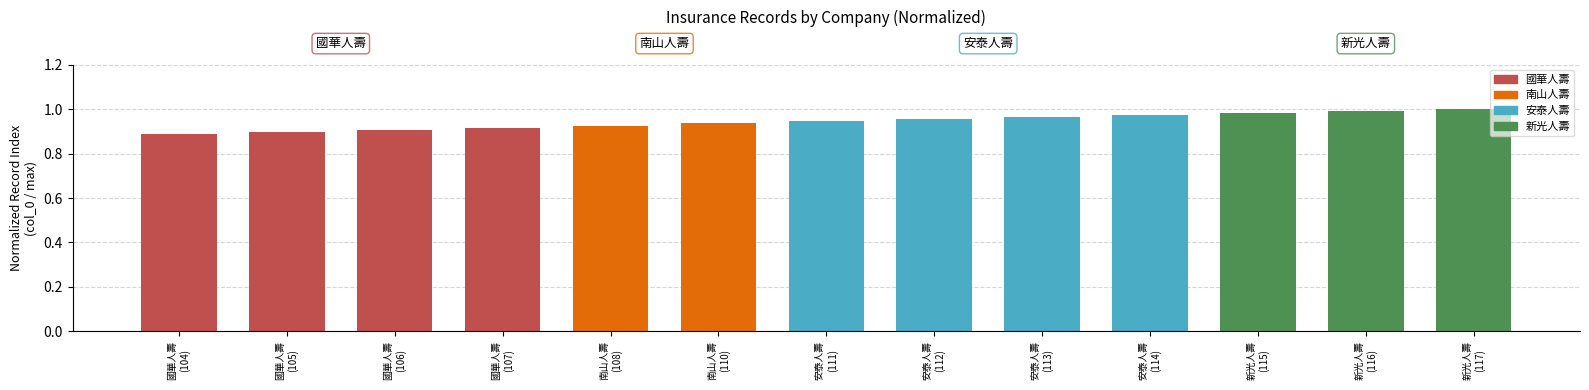

Is it true that the value at 國華人壽 (104) is 0.9?

True